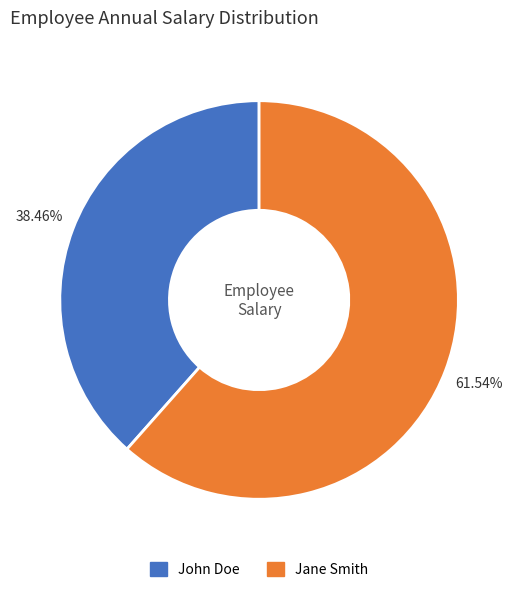

What percentage is NOT represented by John Doe?

61.5%